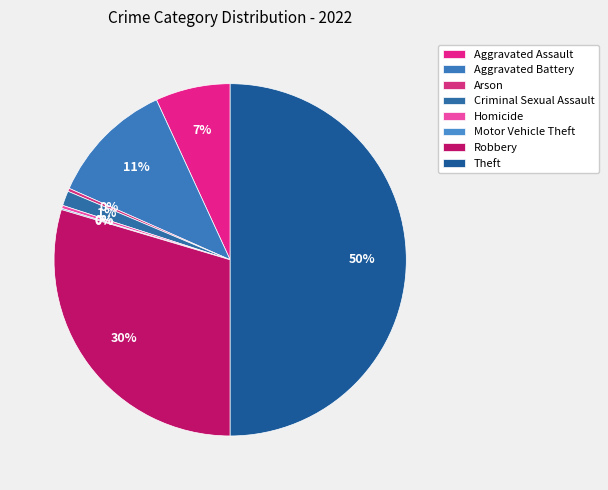

Combined, do Motor Vehicle Theft and Arson account for over 50%?

No